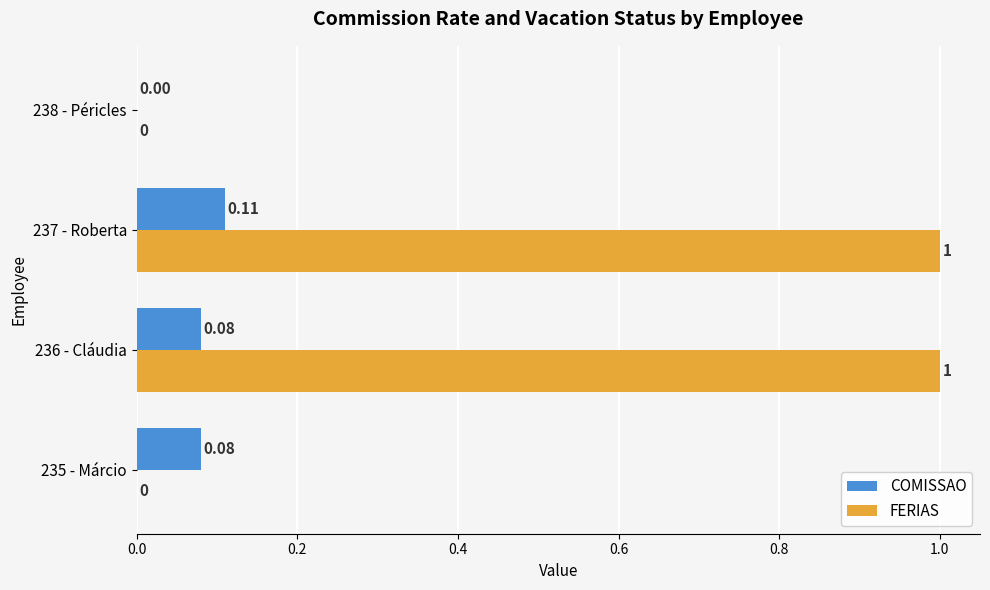

Between 235 - Márcio and 237 - Roberta, which series saw the biggest shift?

FERIAS